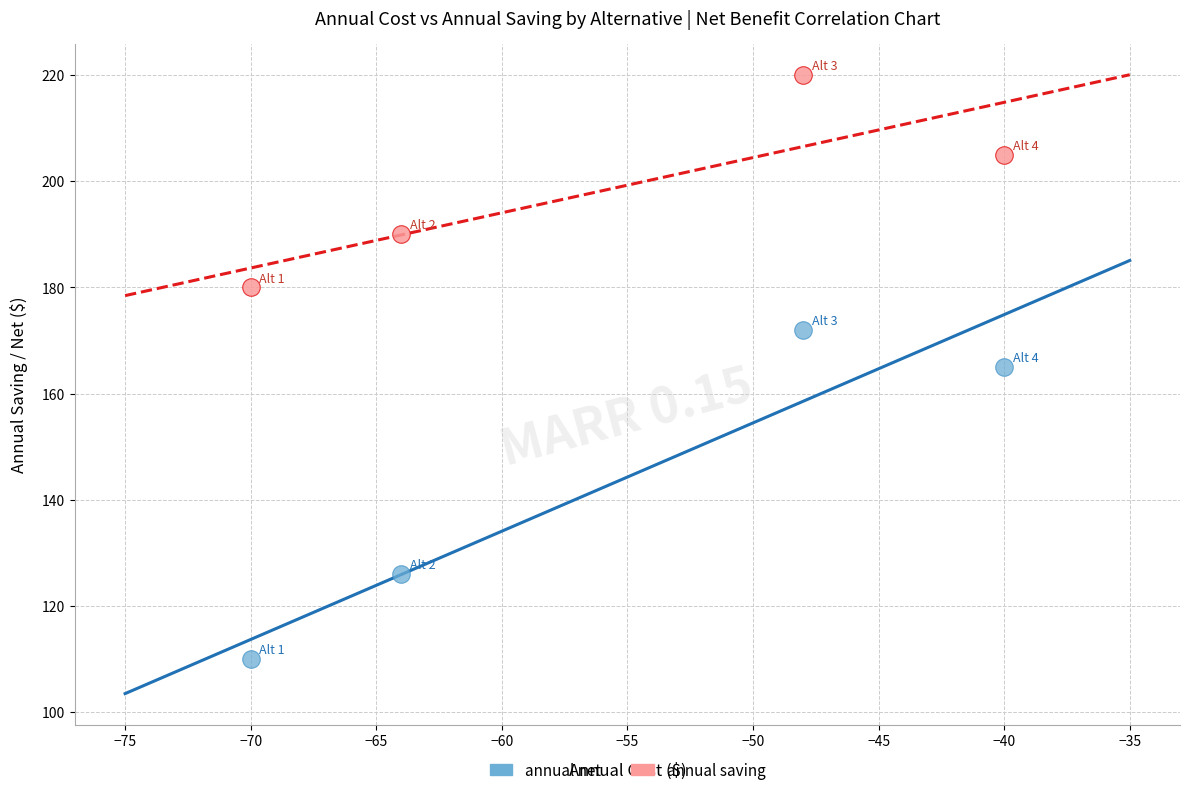

Across all data points, what is the range of Y values (max minus min)?

110